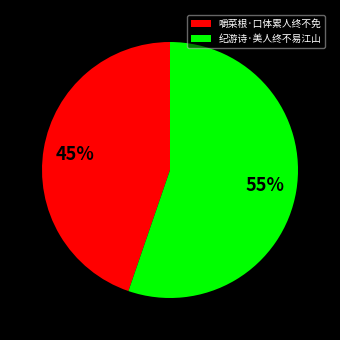

How many segments does this pie chart have?

2